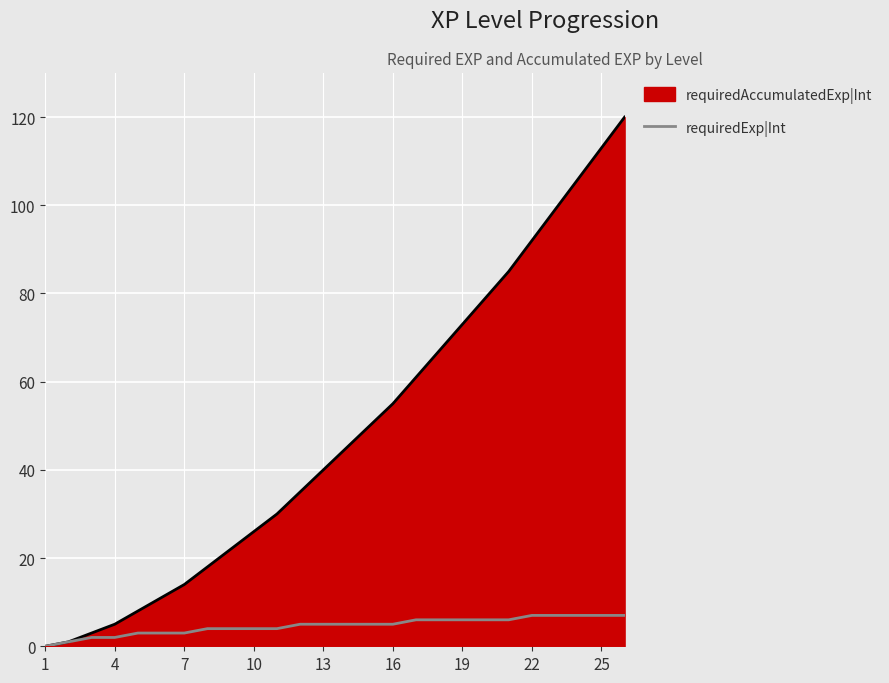

Which series has the largest total across all categories?

requiredAccumulatedExp|Int